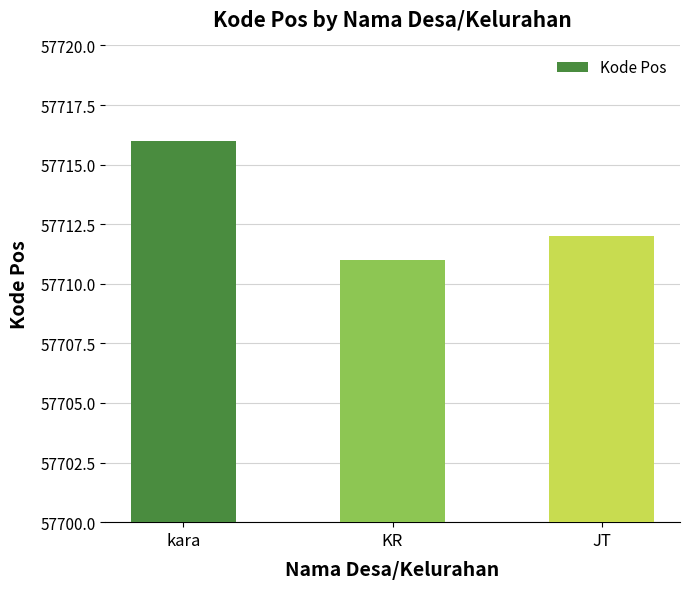

What is the maximum value shown in the chart?

57716